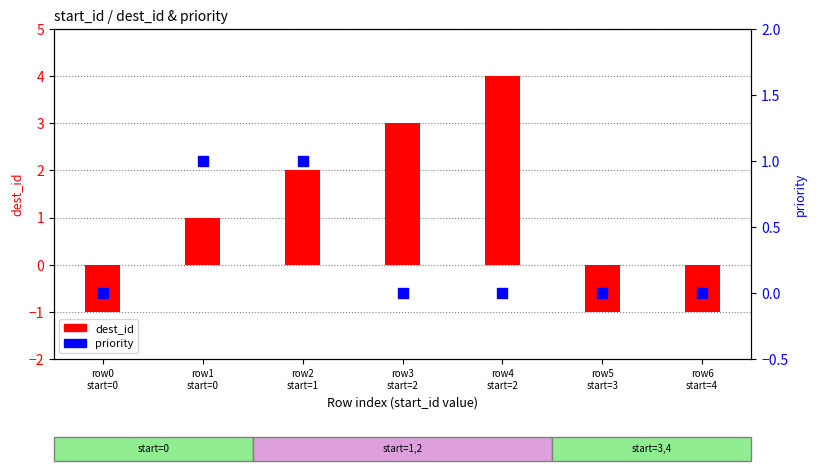

Which series reaches the minimum Y coordinate?

dest_id